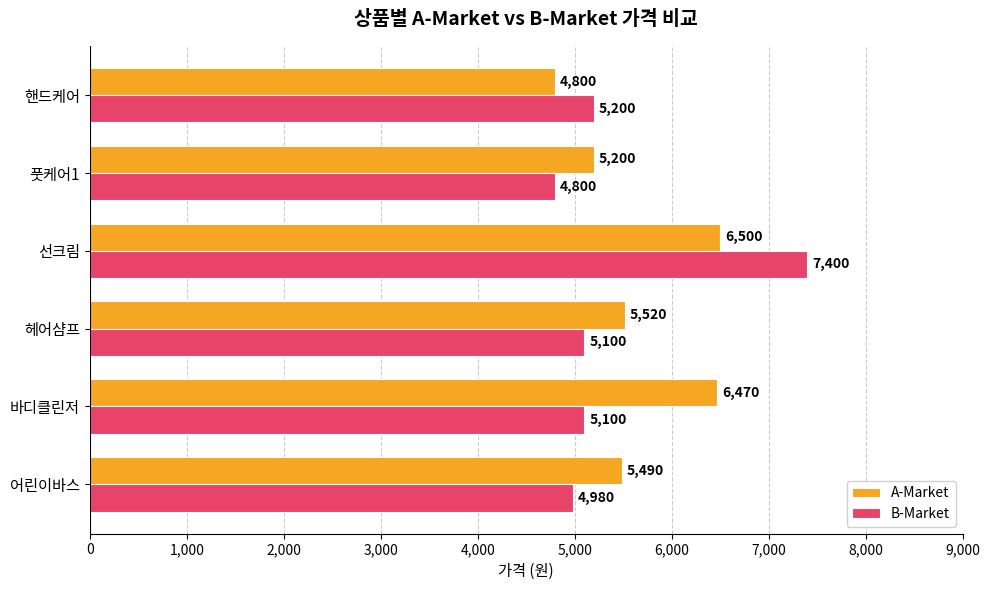

What is the difference between the highest and lowest values at 바디클린저?

1370